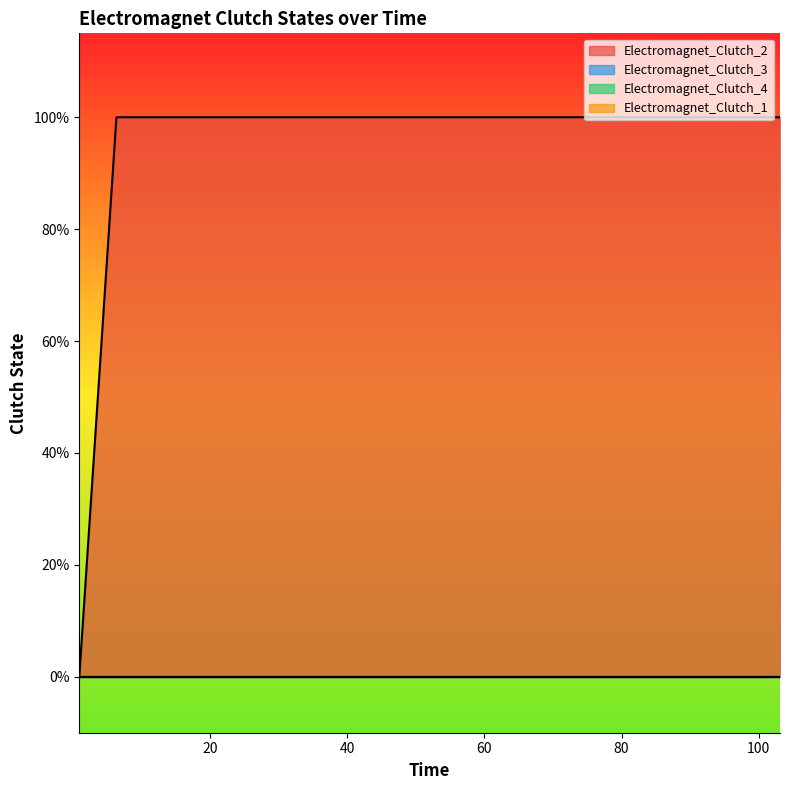

True or false: Electromagnet_Clutch_1 has more than 0 points higher than both neighbors.

False